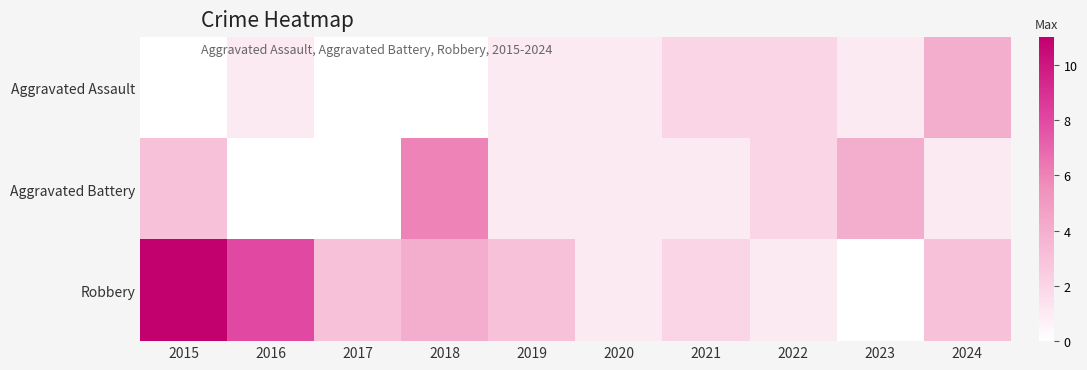

At how many categories does at least one series exceed 7?

2